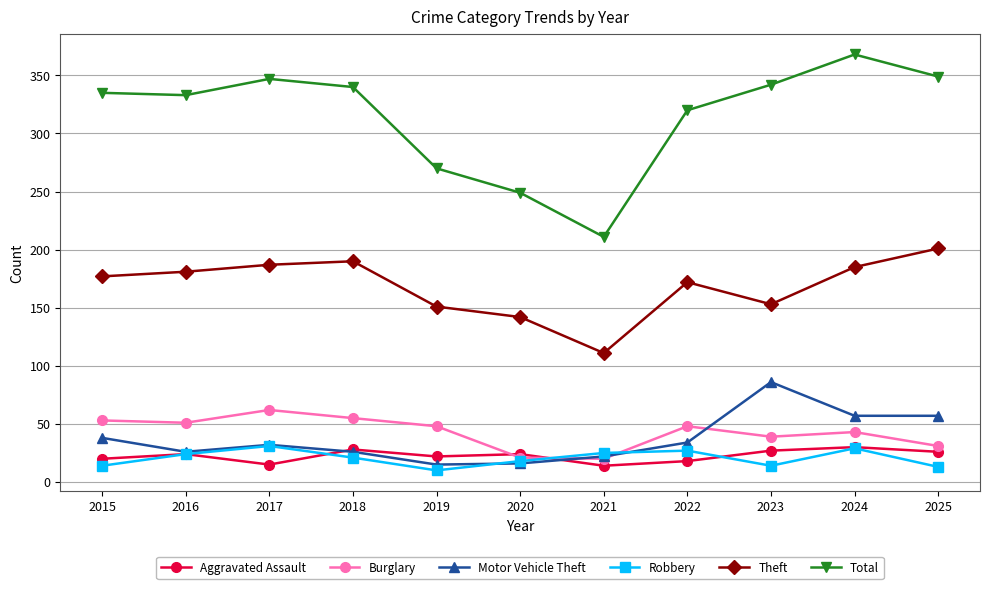

Which series has the widest spread of values?

Total